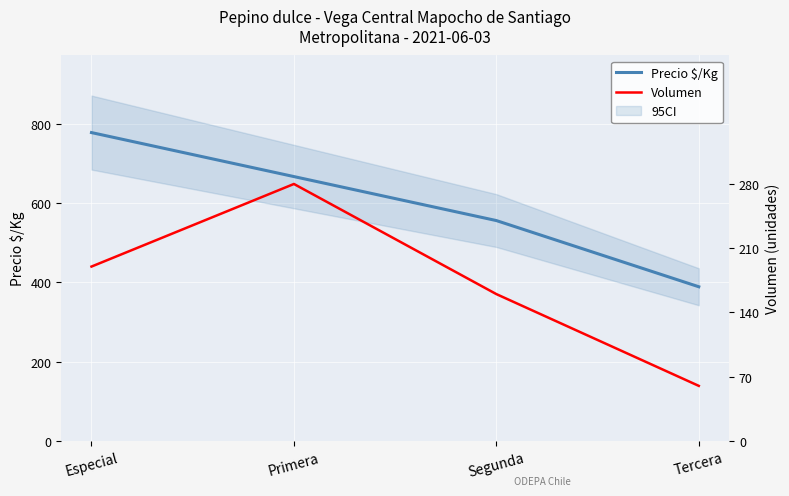

Reading left to right, transcribe all the data shown in this chart.

Precio $/Kg: Especial=778	Primera=667	Segunda=556	Tercera=389
Volumen: Especial=190	Primera=280	Segunda=160	Tercera=60